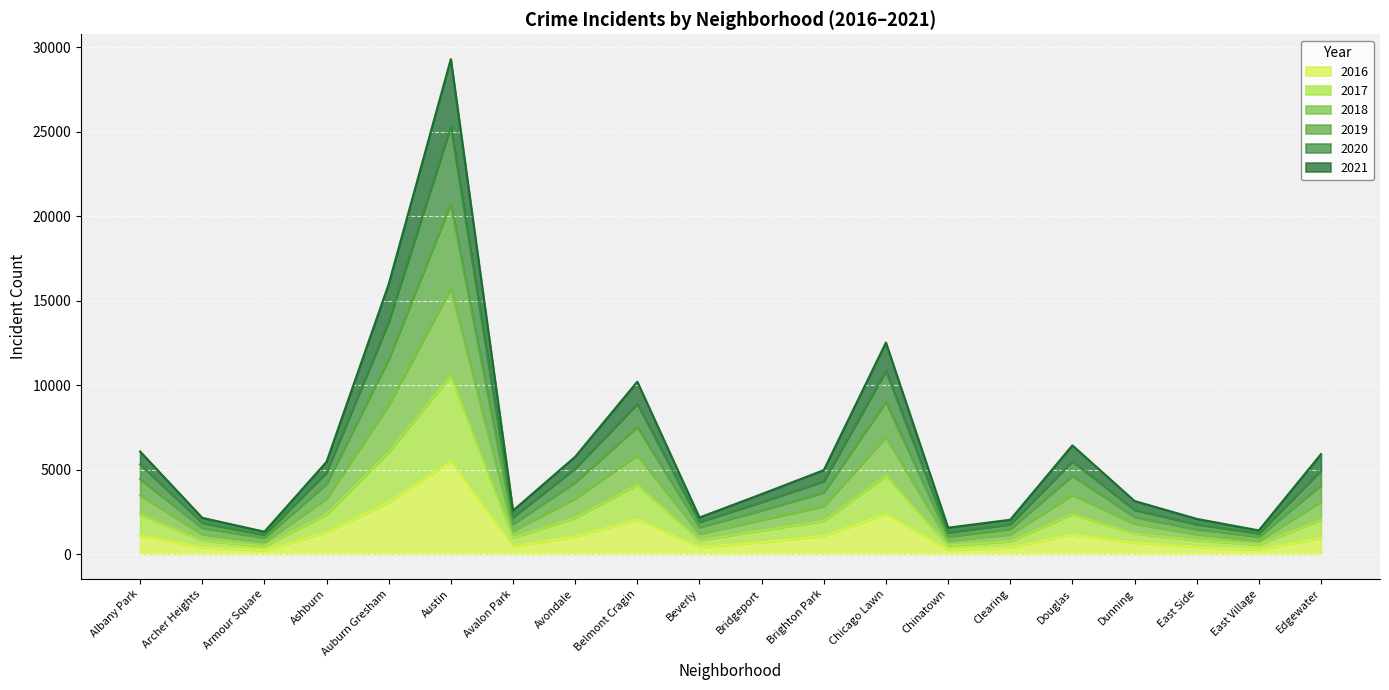

What is the minimum value shown in the chart?

227